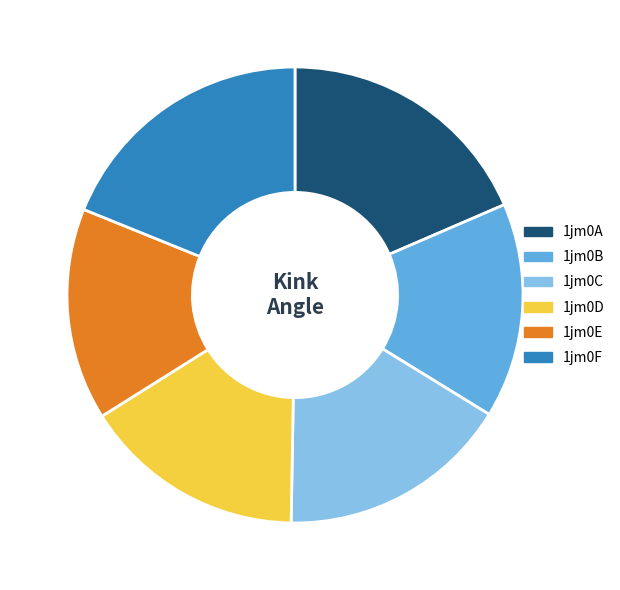

What is the ratio of the value at 1jm0D to the value at 1jm0B?

1.0